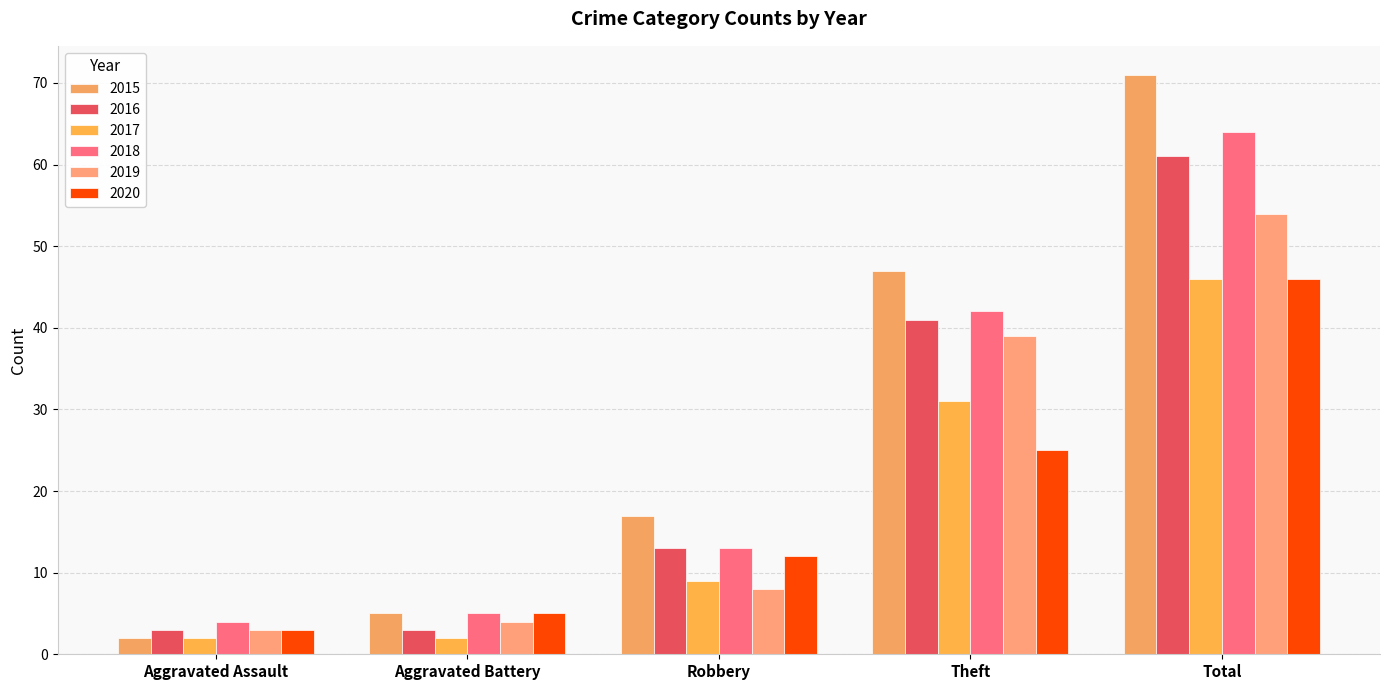

The 2017 series shows 2 at Aggravated Battery. True or false?

True